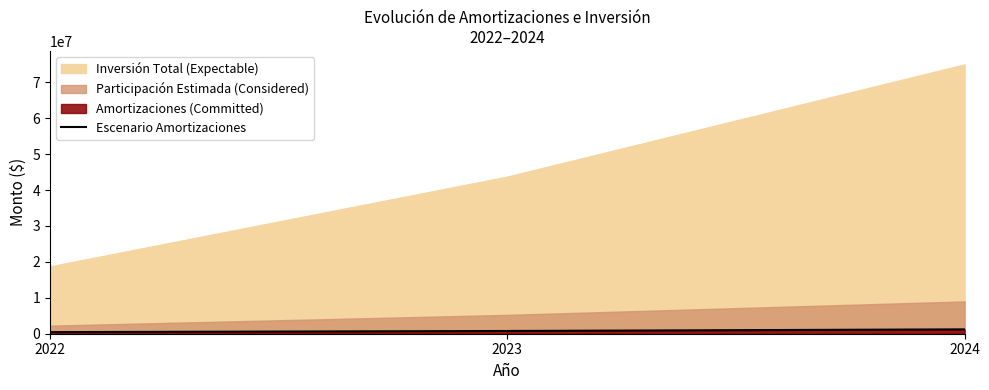

Which category has the lowest value across all series?

2022